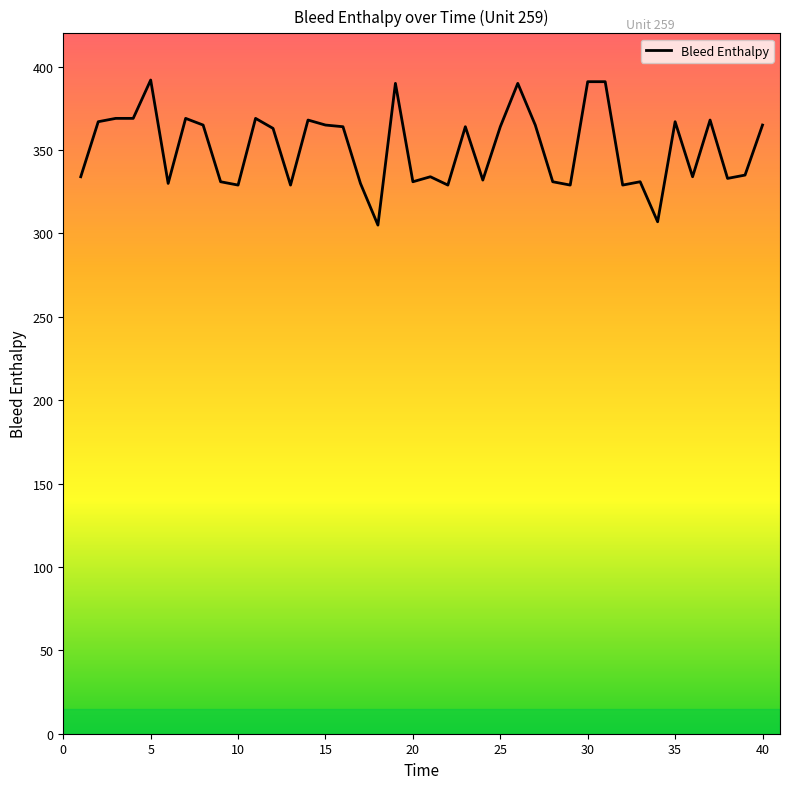

What is the difference between the maximum and minimum values?

87